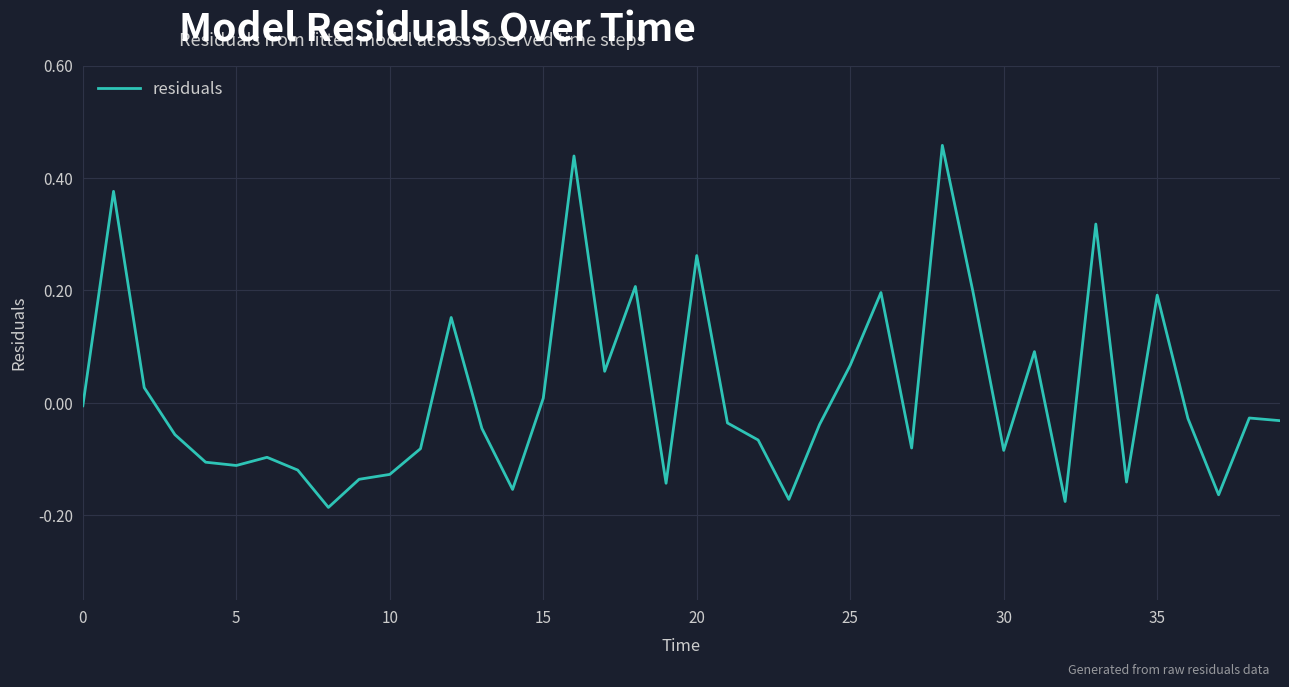

What is the difference between the maximum and minimum values?

0.6